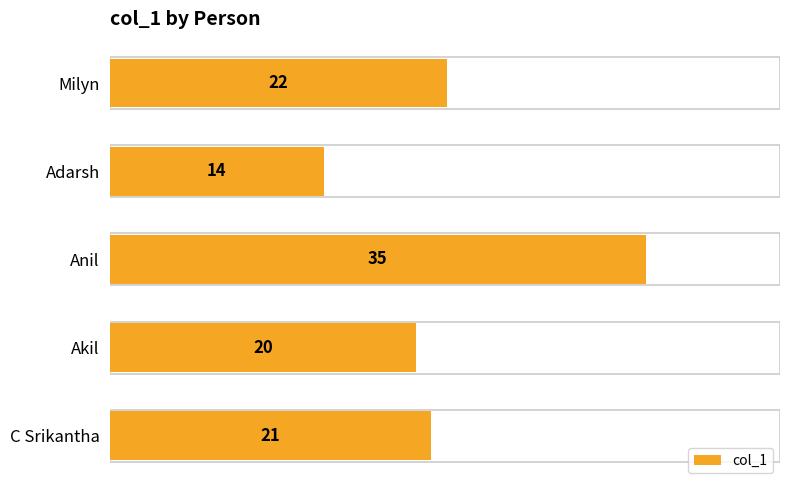

What is the average value?

22